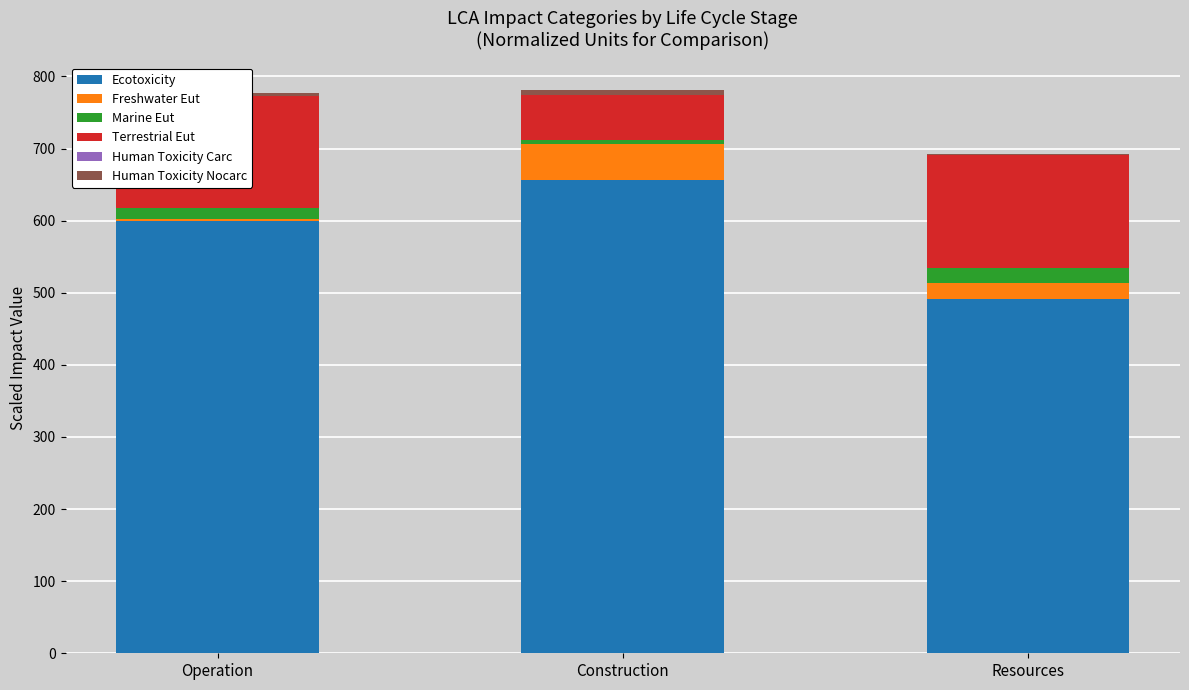

What is the difference between the highest and lowest values at Operation?

599.7